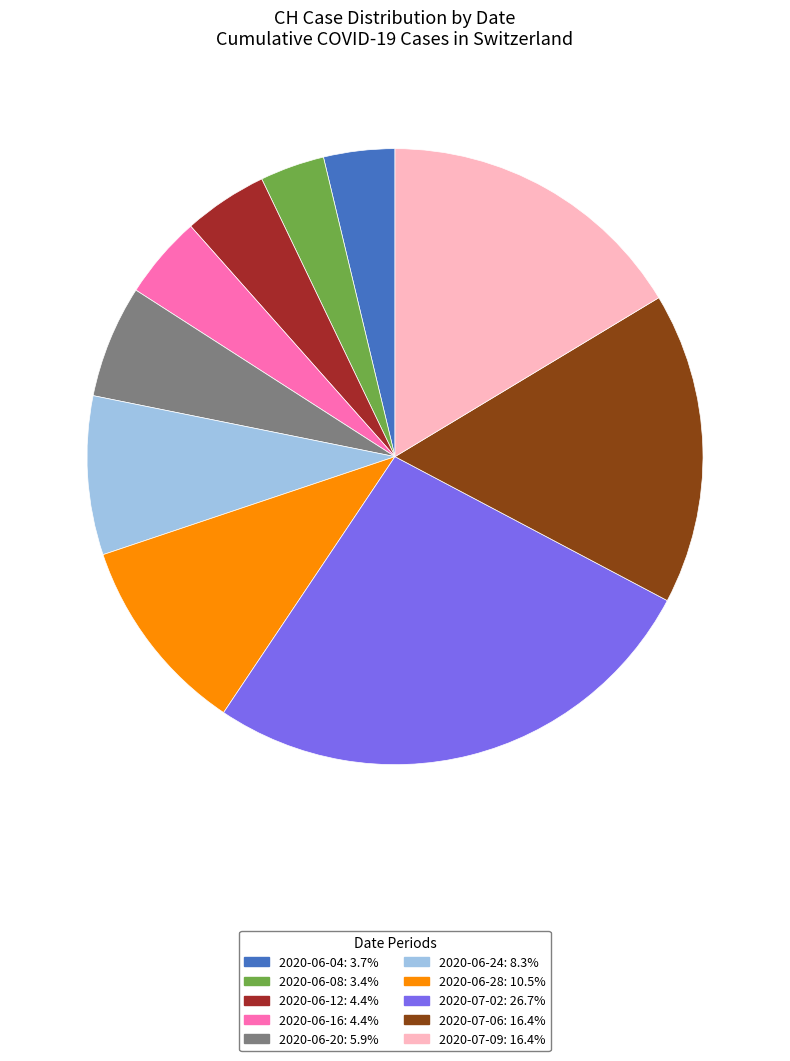

How many segments does this pie chart have?

10